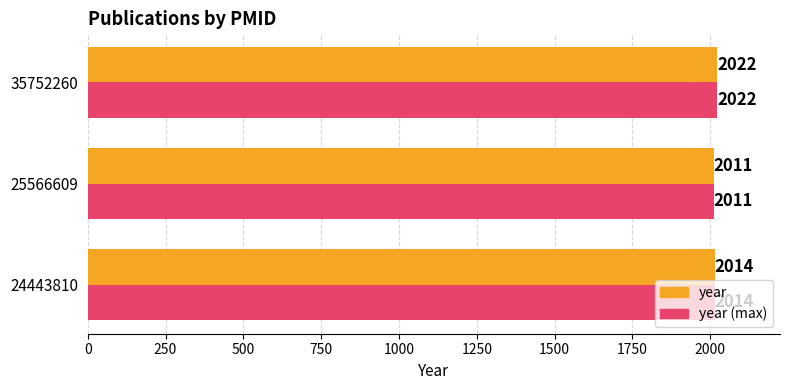

What is the maximum value shown in the chart?

2022